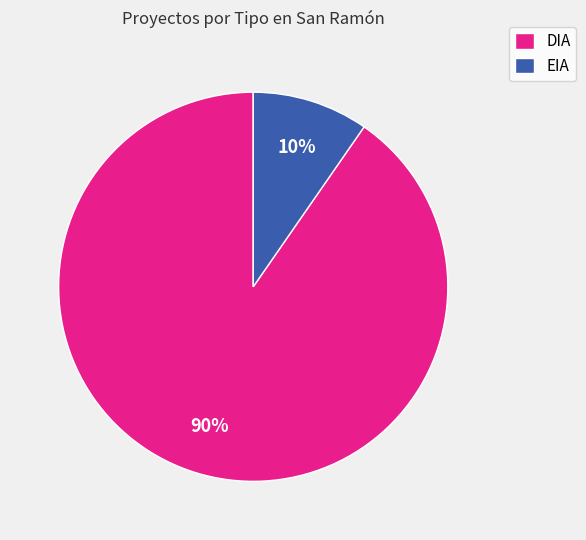

Is it true that EIA is 1% of the pie?

False